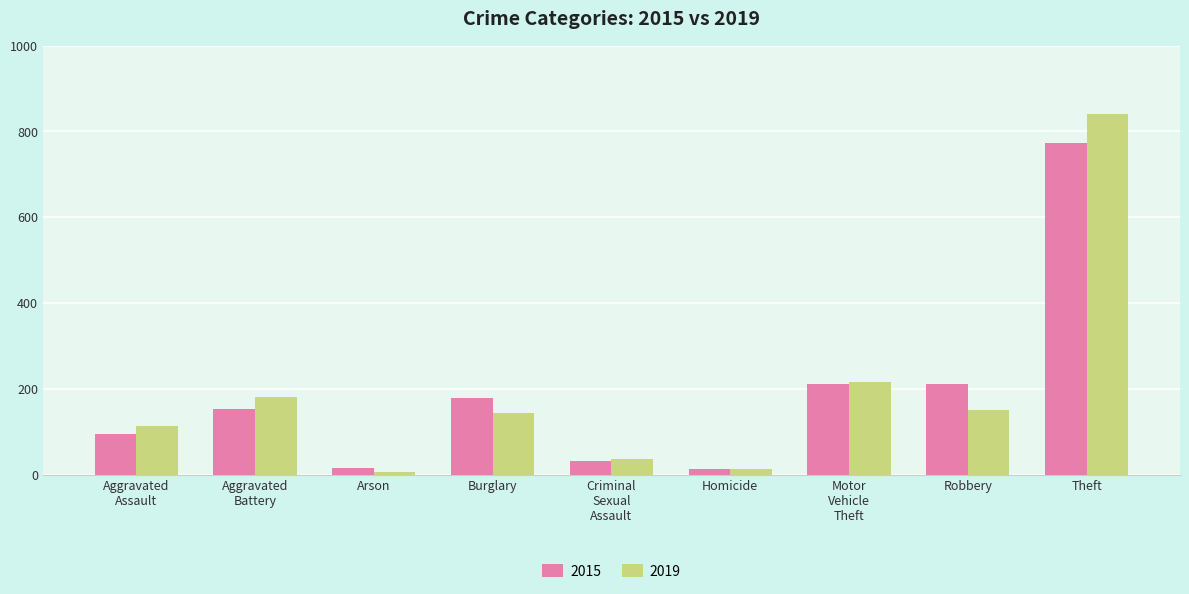

The value of 2015 at Robbery is 77. True or false?

False